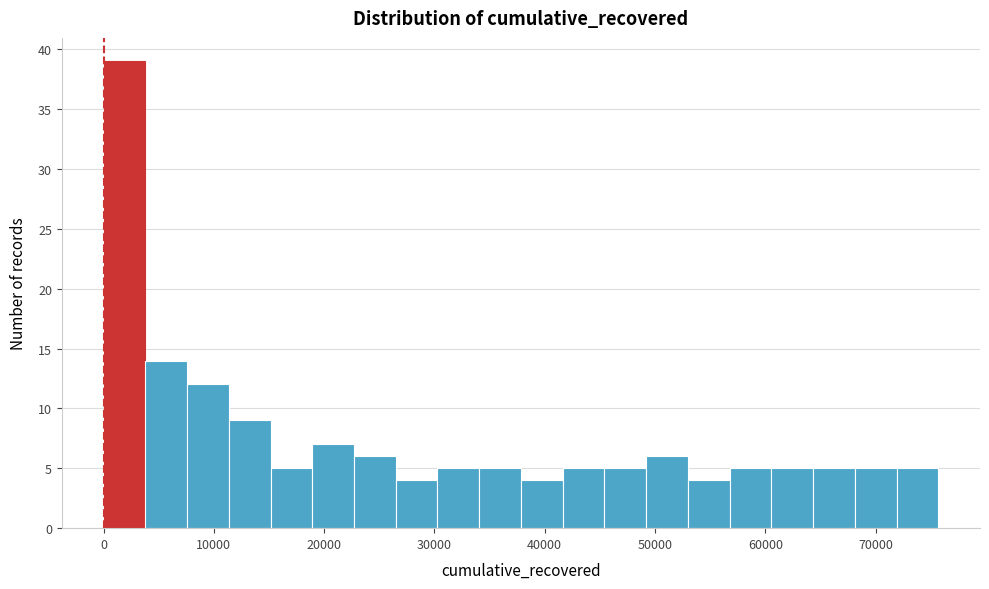

Around what value on the x-axis is the tallest bar? Give the approximate position of its centre, as read against the axis.

2000